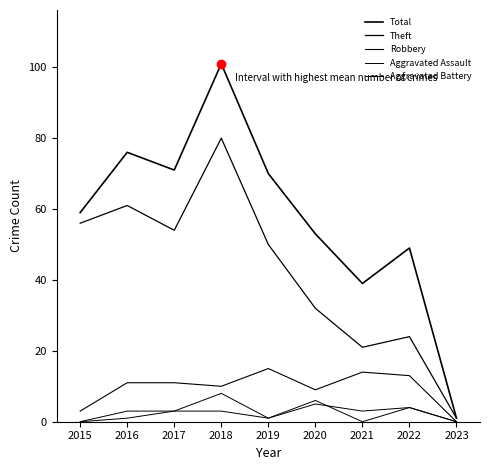

Reading left to right, list all the values displayed in this chart.

Total: 59	76	71	101	70	53	39	49	1
Theft: 56	61	54	80	50	32	21	24	1
Robbery: 3	11	11	10	15	9	14	13	0
Aggravated Assault: 0	3	3	3	1	6	0	4	0
Aggravated Battery: 0	1	3	8	1	5	3	4	0